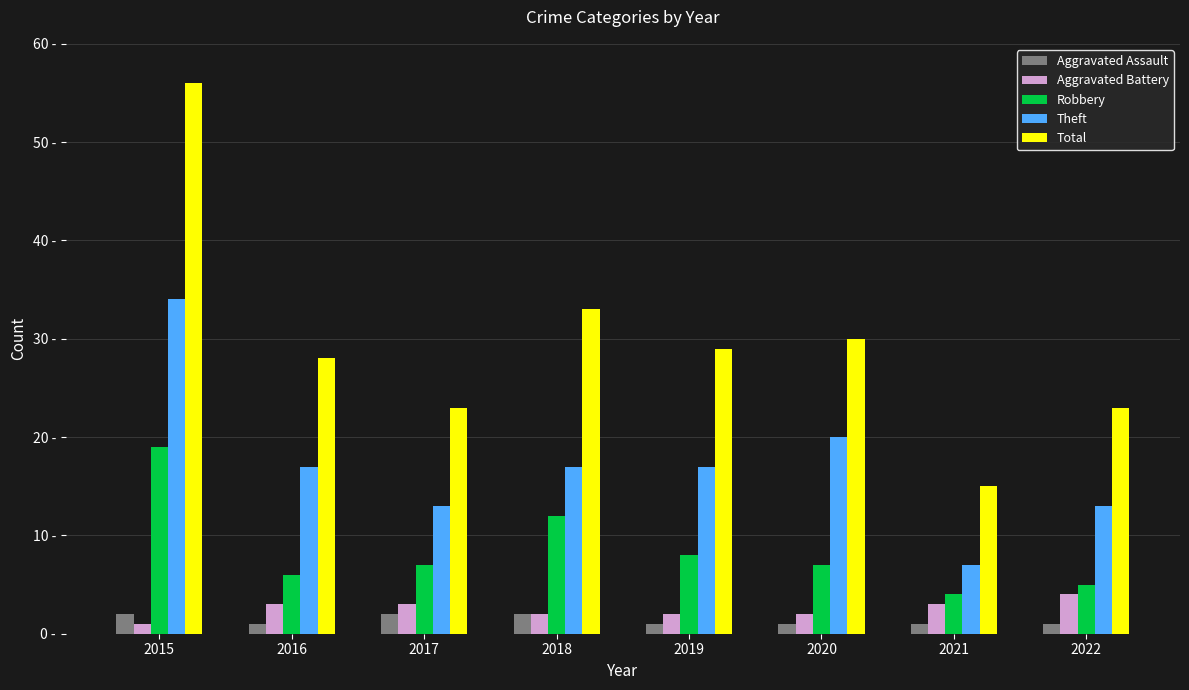

Rank the categories by Robbery value from lowest to highest.

2021, 2022, 2016, 2017, 2020, 2019, 2018, 2015